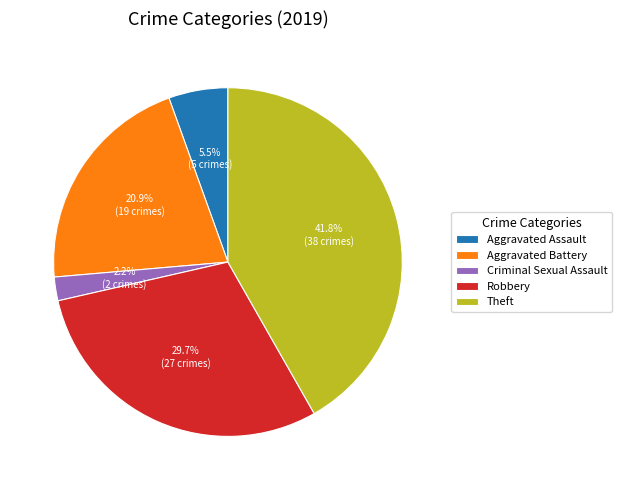

What is the smallest slice in the pie chart?

Criminal Sexual Assault